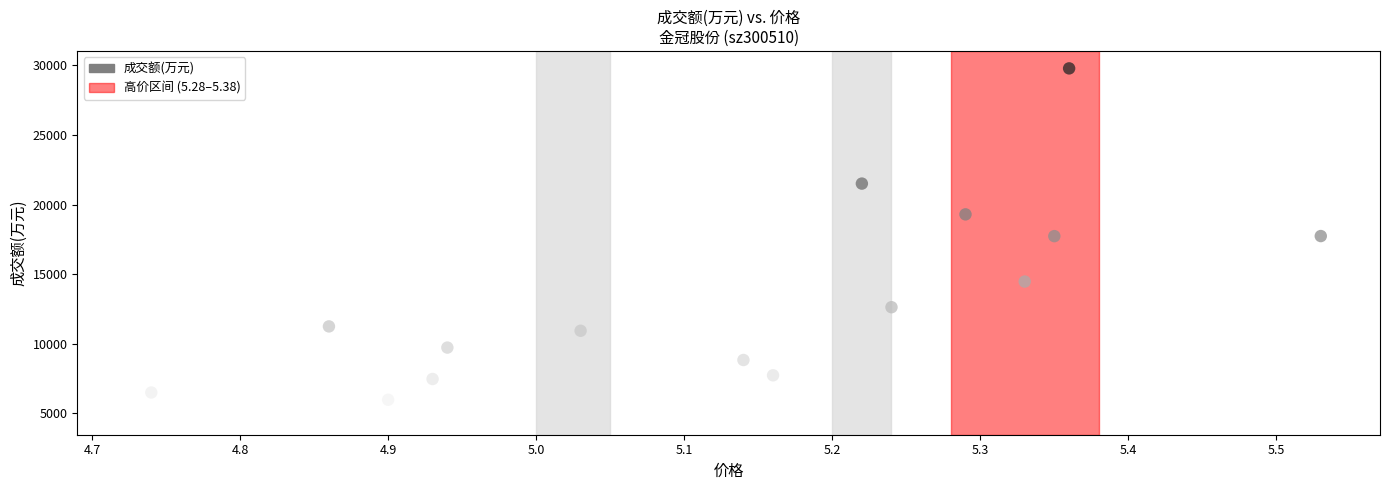

What is the range of Y values (max minus min)?

25056